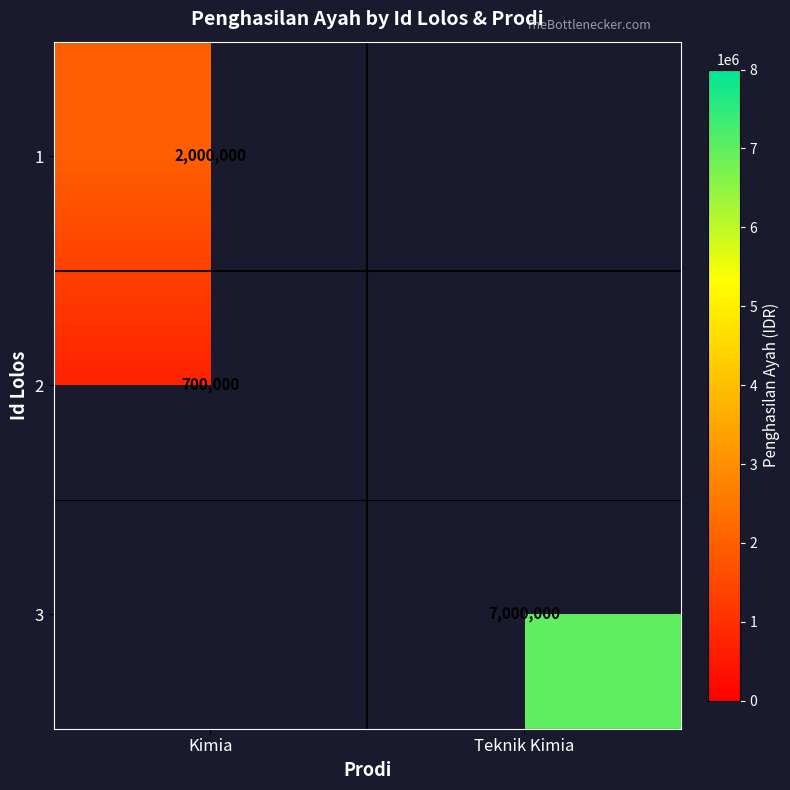

Between Kimia and Teknik Kimia, which is larger?

Teknik Kimia